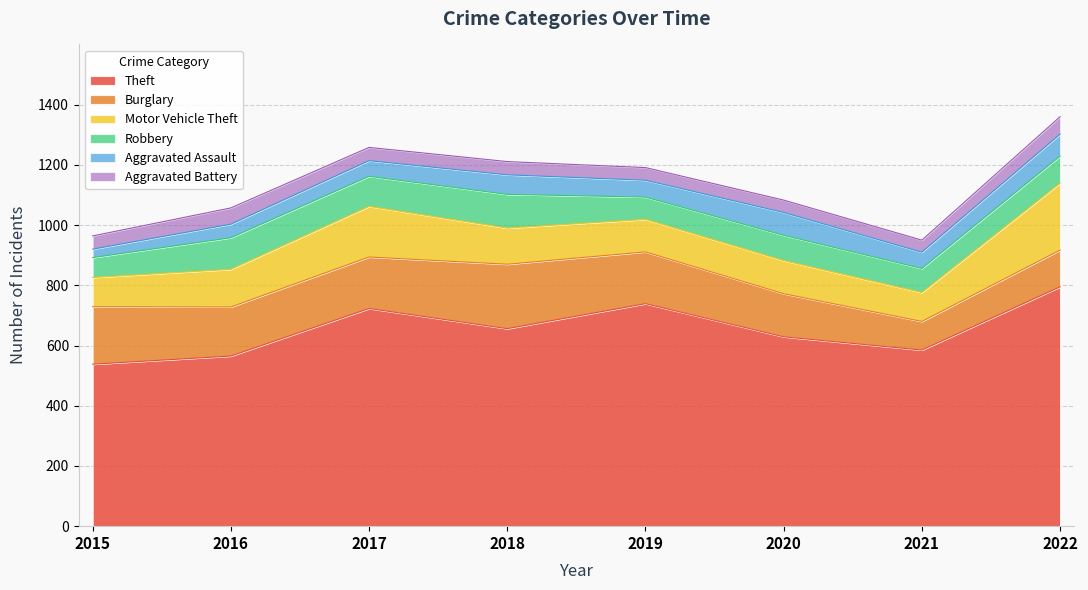

Where does the Burglary series first go above 171?

2015